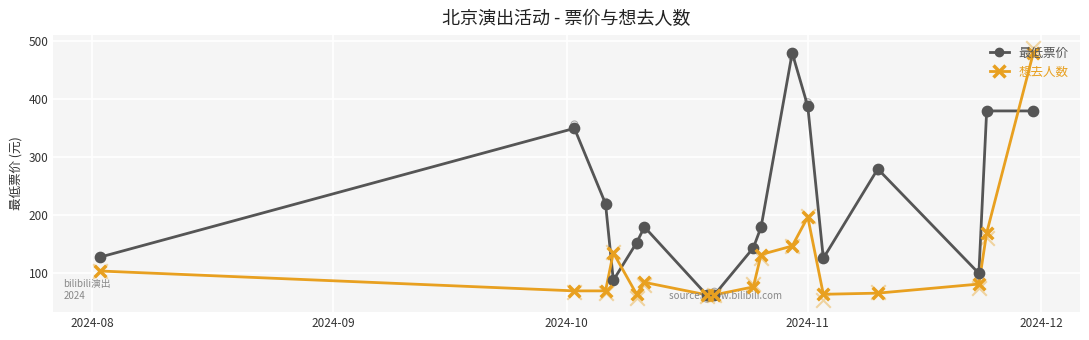

Is the value of 想去人数 at 2024-11 greater than the value of 最低票价 at 15?

No